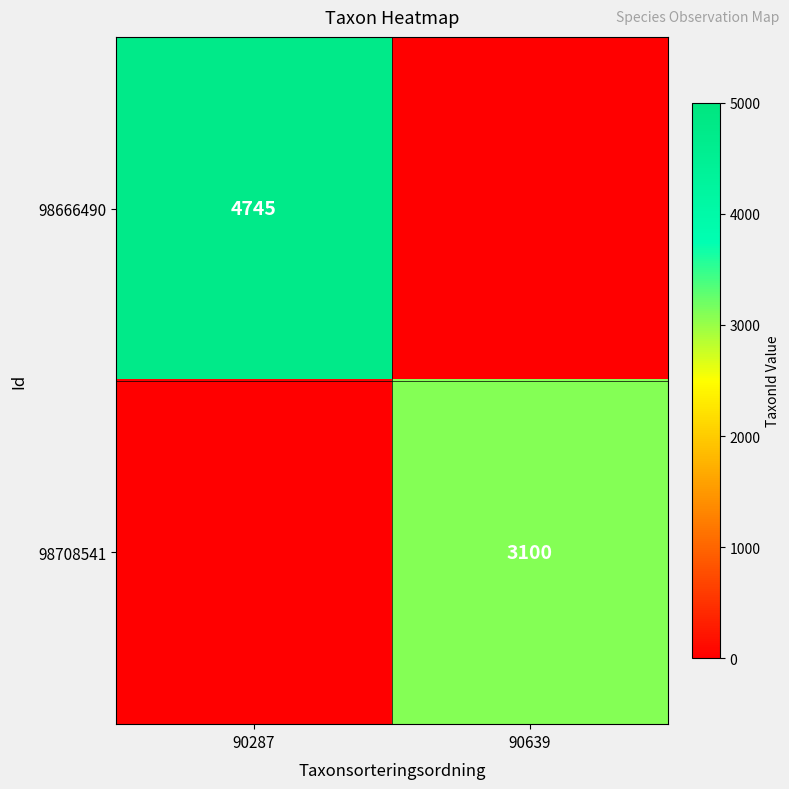

The 98666490 series shows 4745 at 90287. True or false?

True